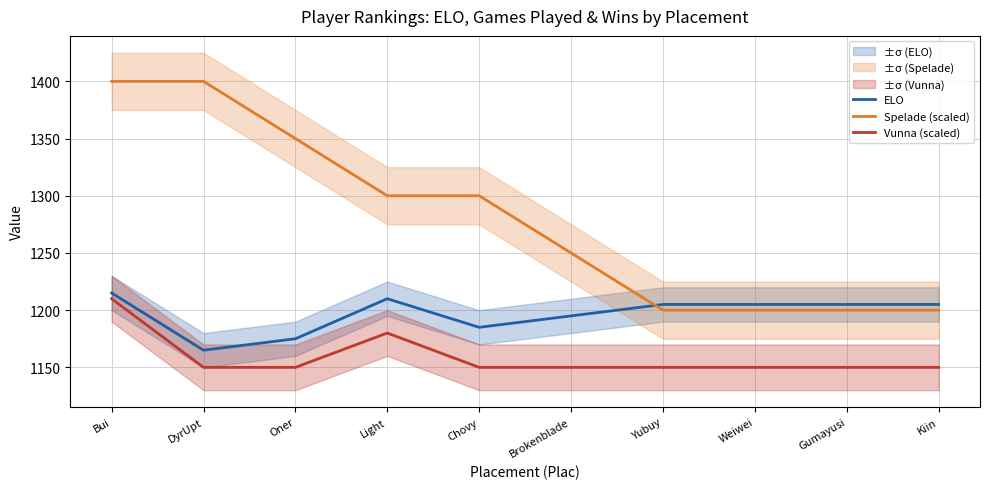

What is the label of the 3rd point from the left?

Oner